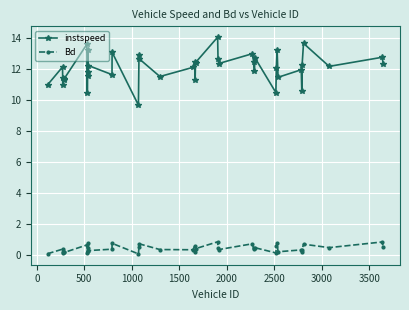

True or false: instspeed and Bd cross at least once.

False